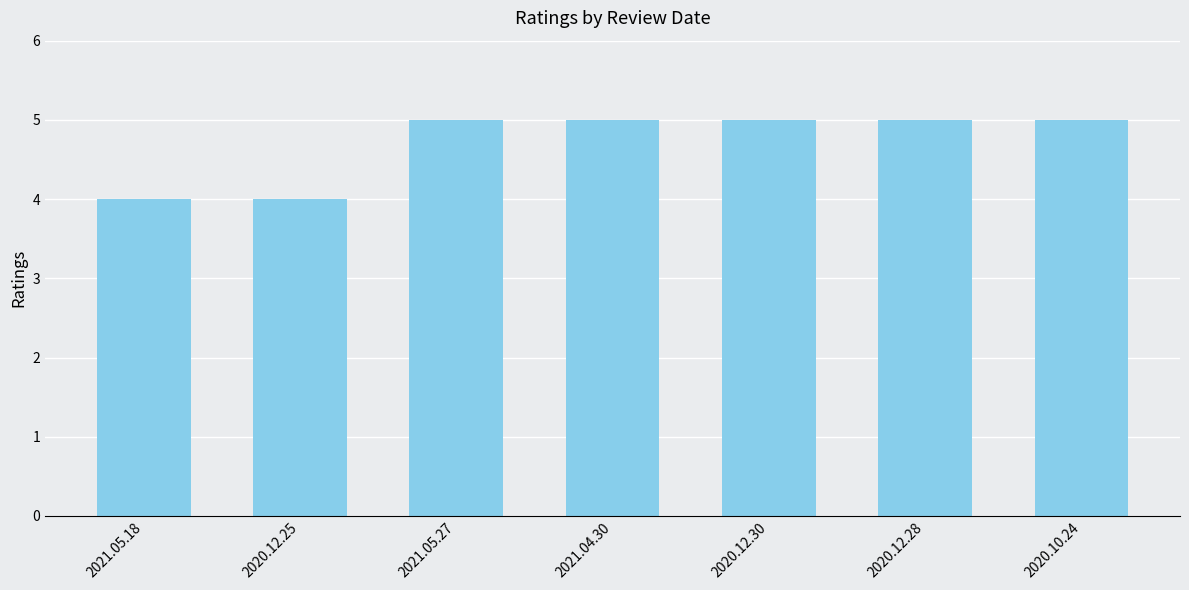

How many values are below 5?

2